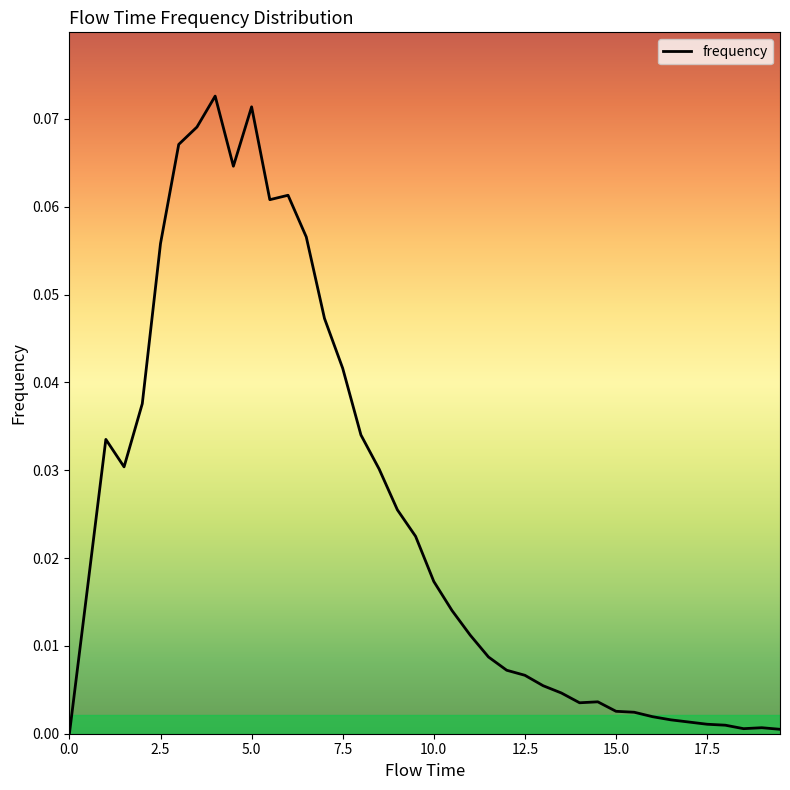

Does the chart have visible grid lines?

No